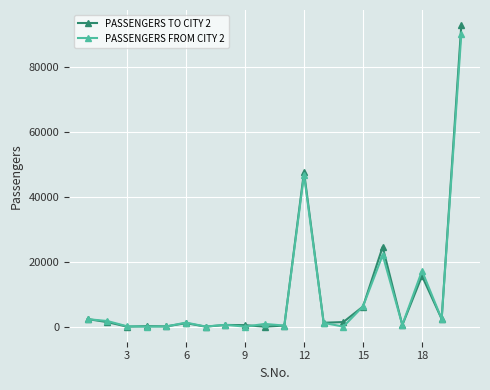

What is the maximum value shown in the chart?

93040